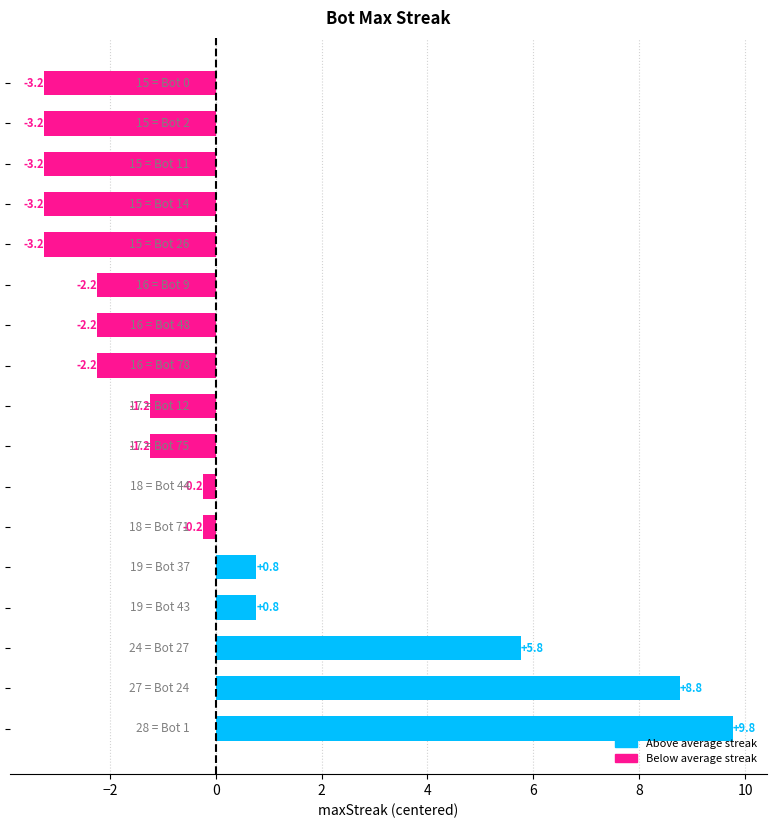

What is the difference between the maximum and minimum values?

13.0